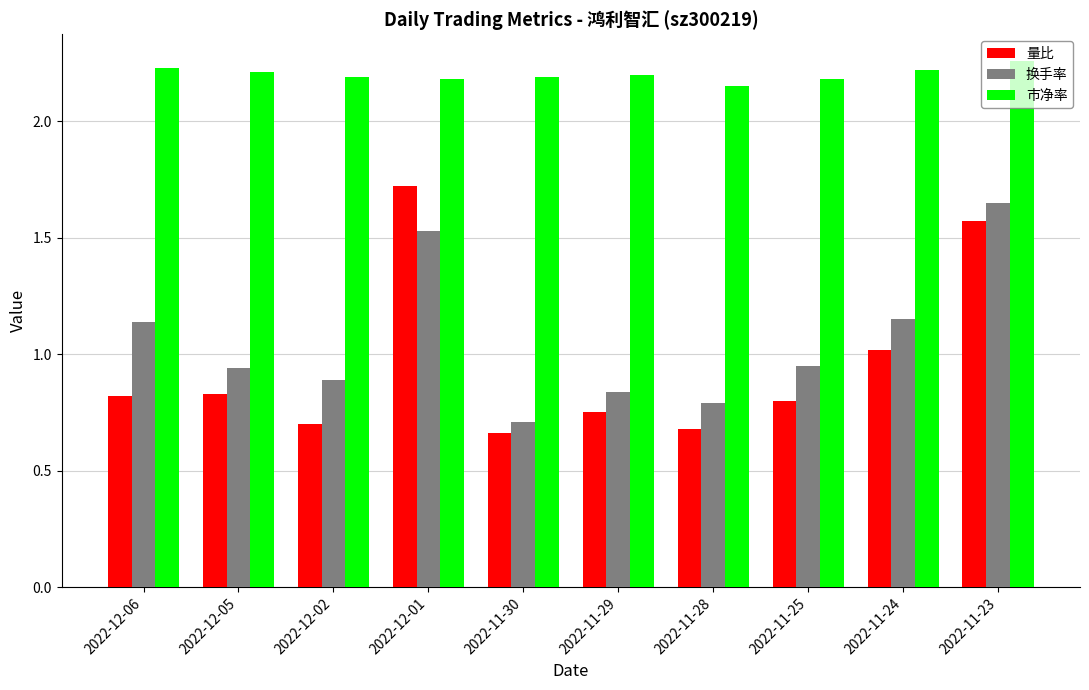

Which series has the largest range (max minus min)?

量比